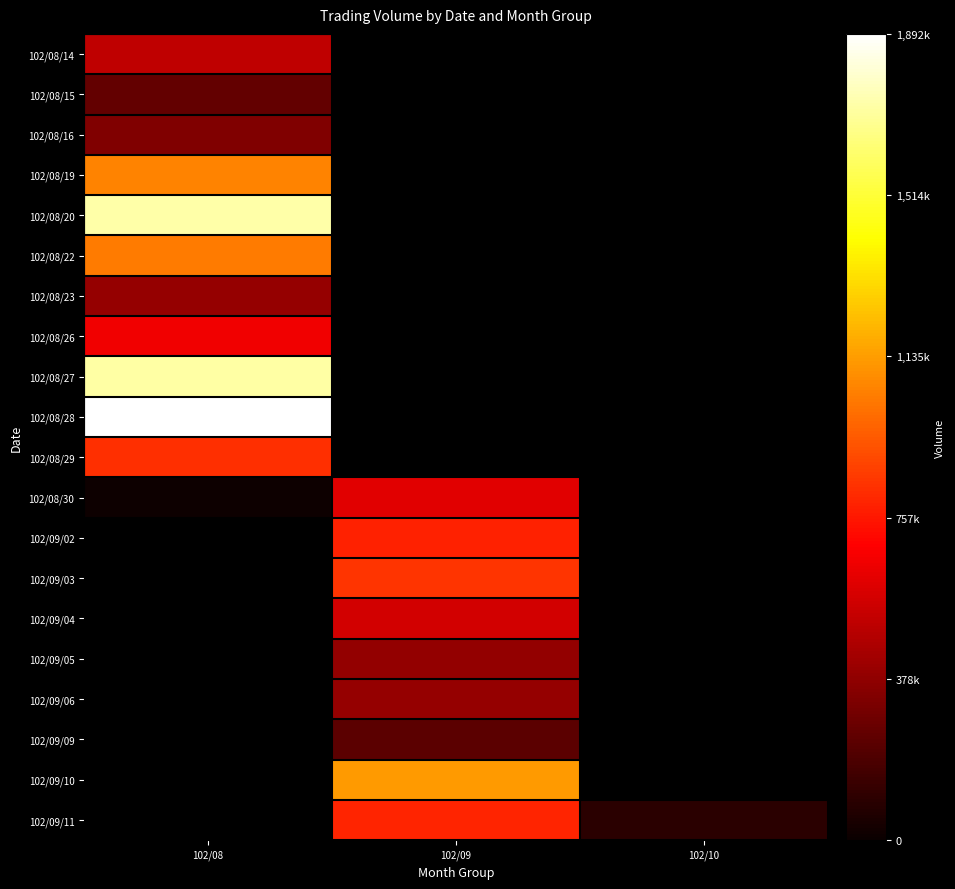

What is the maximum value shown in the chart?

1892810.0